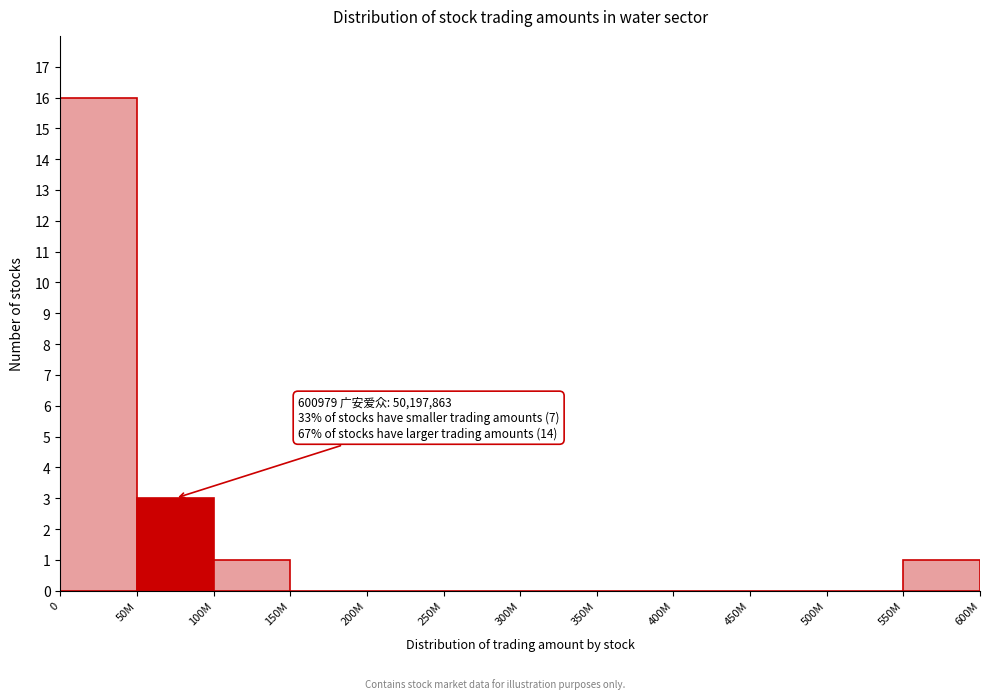

Reading right to left, extract all data points from this chart.

550M=1	500M=0	450M=0	400M=0	350M=0	300M=0	250M=0	200M=0	150M=0	100M=1	50M=3	0=16